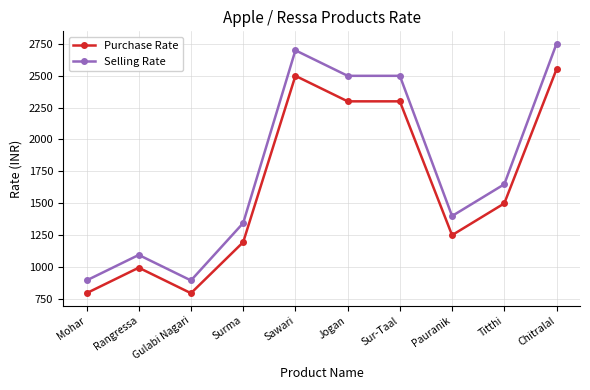

What are all the series names shown in the legend?

Purchase Rate, Selling Rate